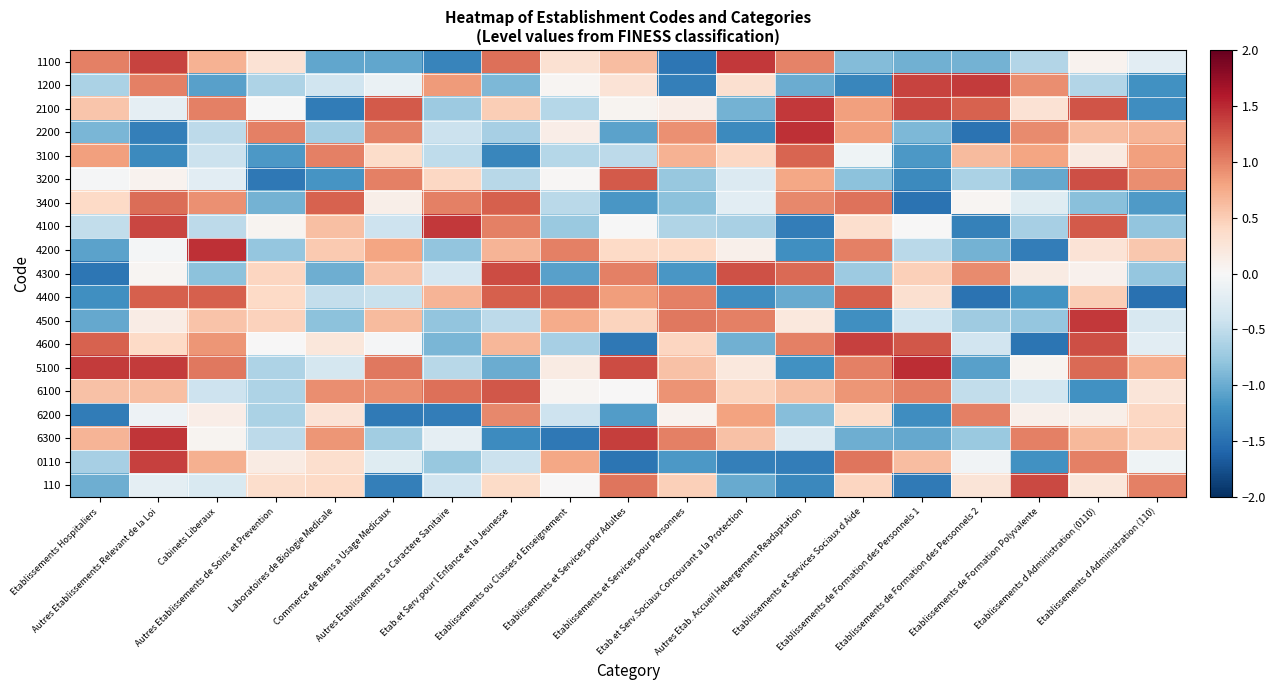

Between Etablissements de Formation Polyvalente and Commerce de Biens a Usage Medicaux, which is larger?

Etablissements de Formation Polyvalente